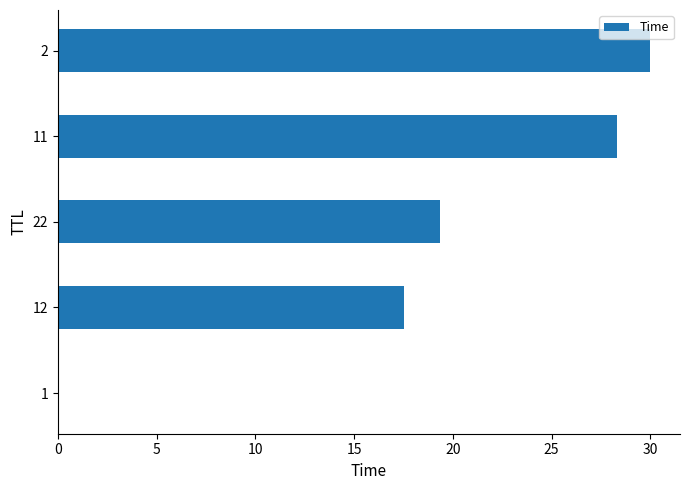

What is the sum of all values?

95.2